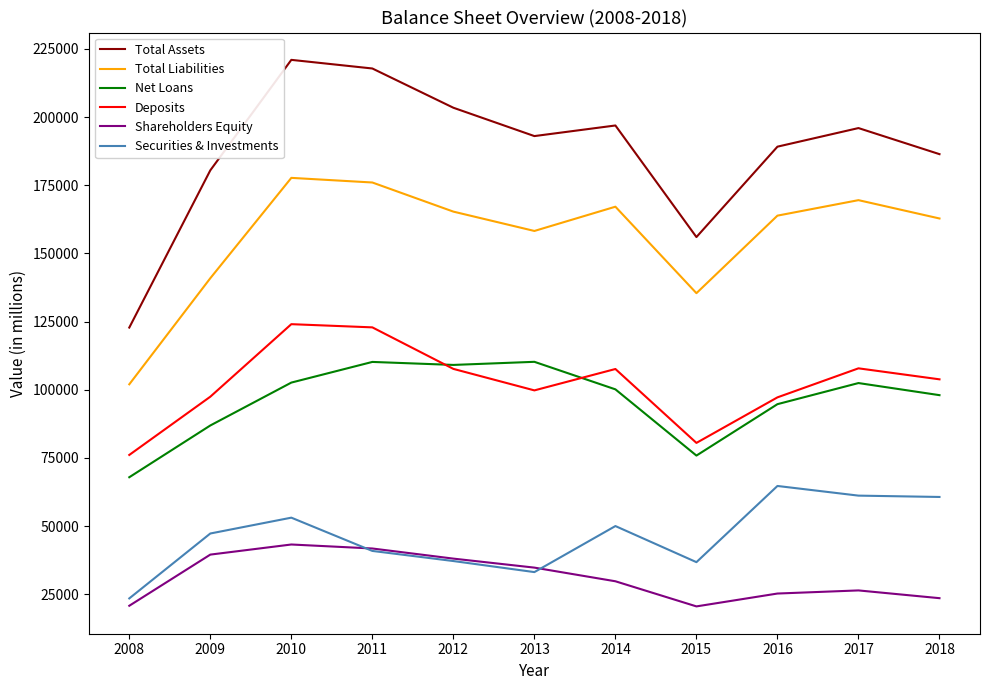

True or false: Total Liabilities has a value of 103382 at 2010.

False